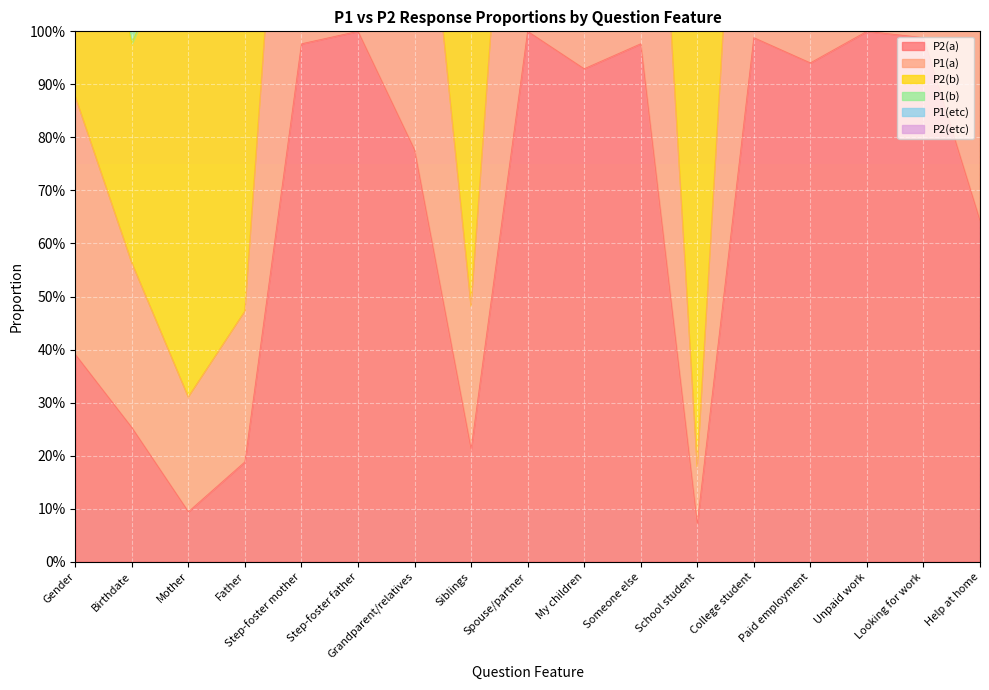

In P2(etc), how many points are lower than both neighbors (excluding endpoints)?

3